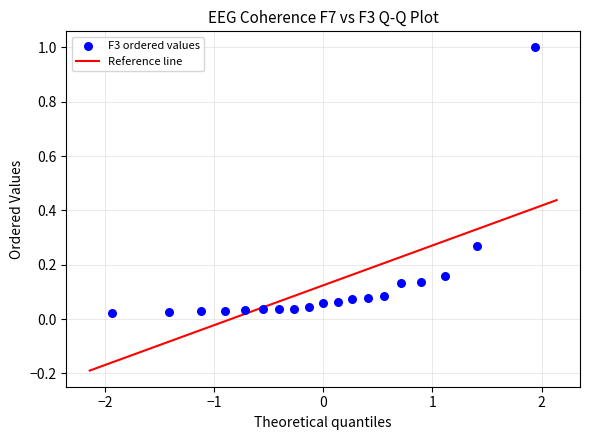

What is the range of Y values (max minus min)?

1.0